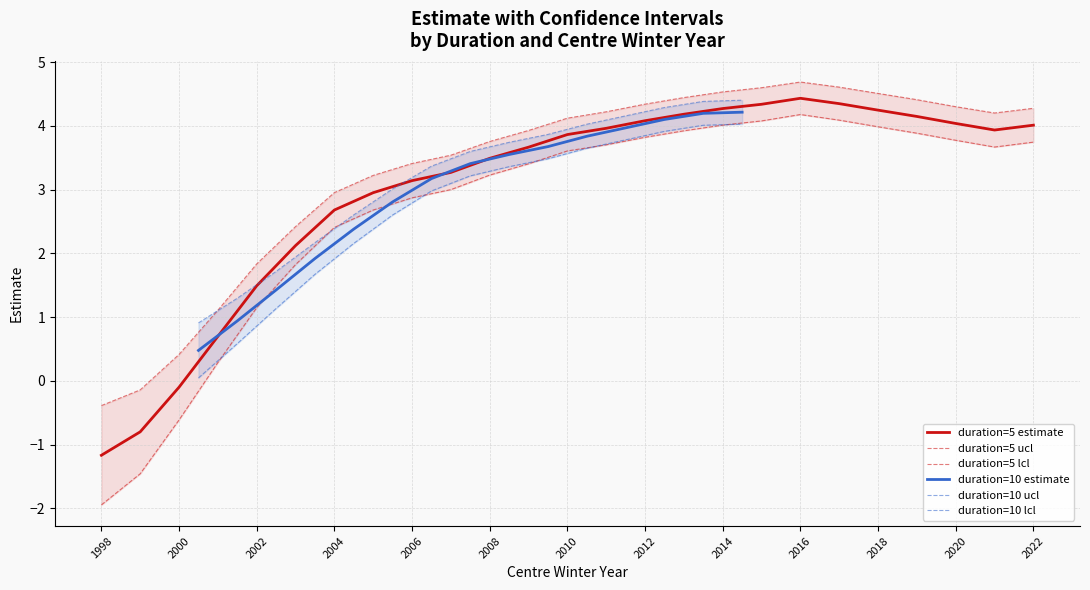

The value of duration=5 estimate at 2008 is 4.9. True or false?

False